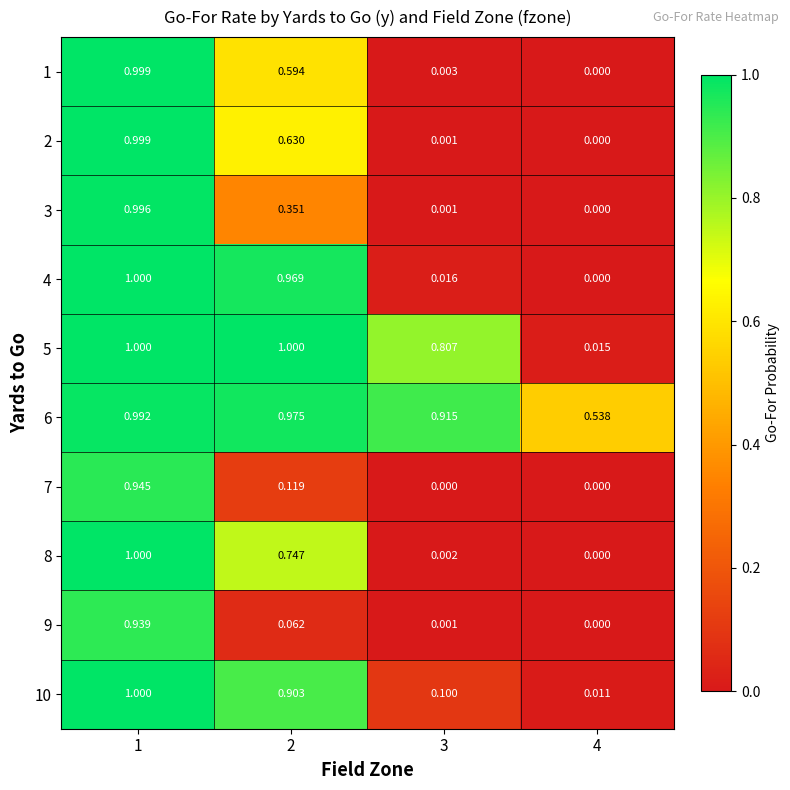

Is the value of 9 at 3 greater than the value of 2 at 2?

No